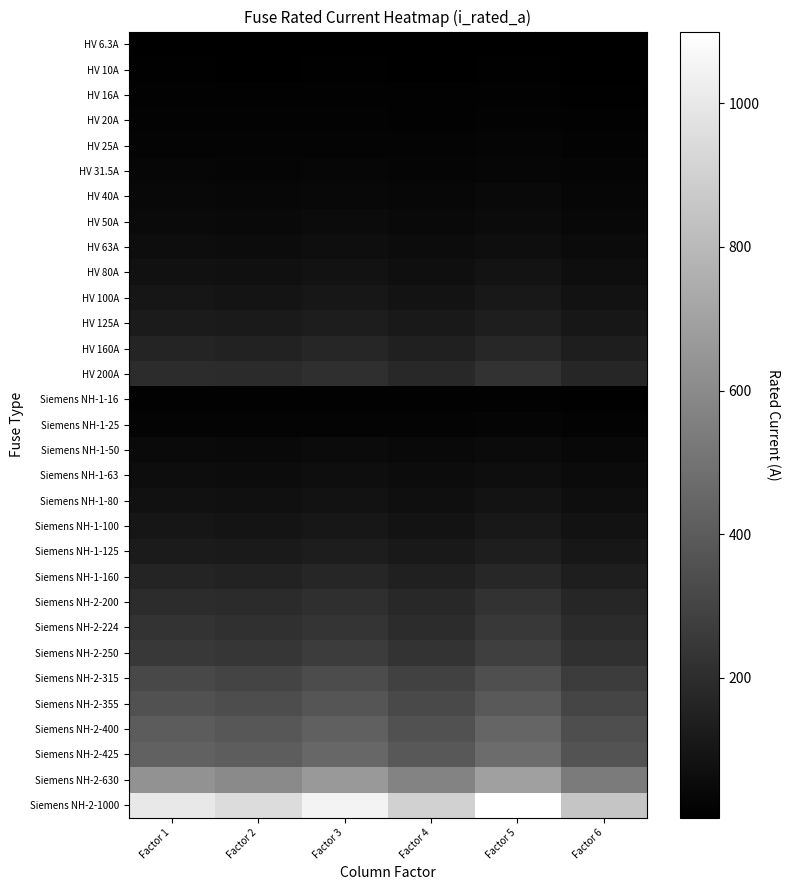

At Factor 2, list the series in order from largest to smallest.

Siemens NH-2-1000, Siemens NH-2-630, Siemens NH-2-425, Siemens NH-2-400, Siemens NH-2-355, Siemens NH-2-315, Siemens NH-2-250, Siemens NH-2-224, HV 200A, Siemens NH-2-200, HV 160A, Siemens NH-1-160, HV 125A, Siemens NH-1-125, HV 100A, Siemens NH-1-100, HV 80A, Siemens NH-1-80, HV 63A, Siemens NH-1-63, HV 50A, Siemens NH-1-50, HV 40A, HV 31.5A, HV 25A, Siemens NH-1-25, HV 20A, HV 16A, Siemens NH-1-16, HV 10A, HV 6.3A